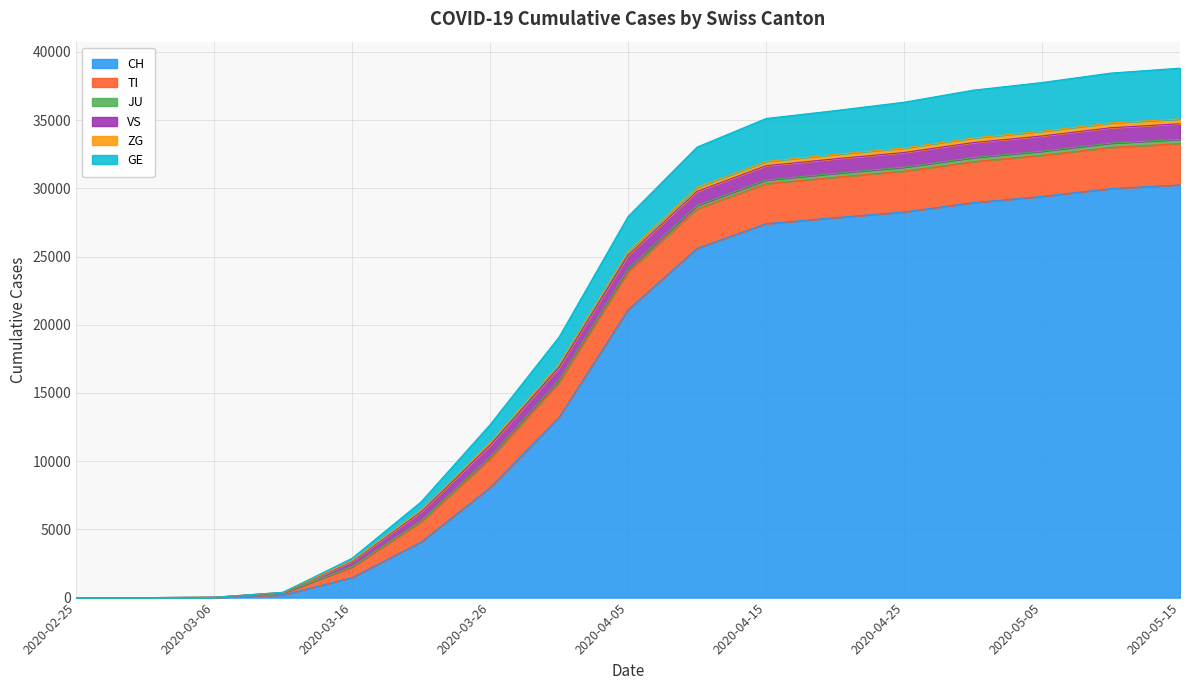

What is the maximum value for CH?

30251